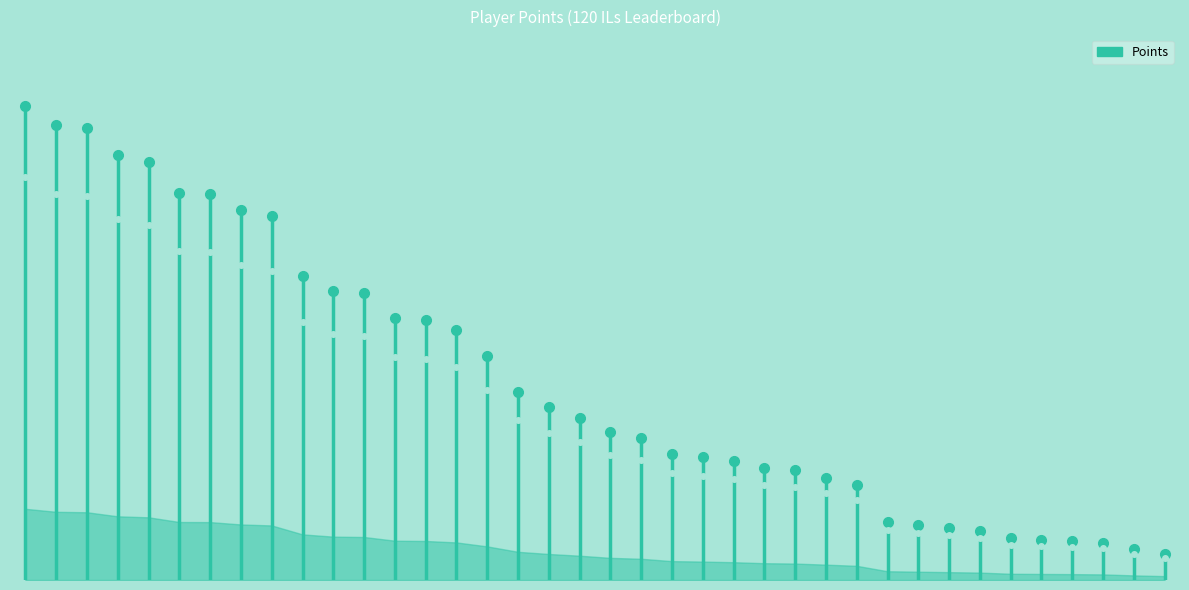

Is it true that the value at SB is 269?

True